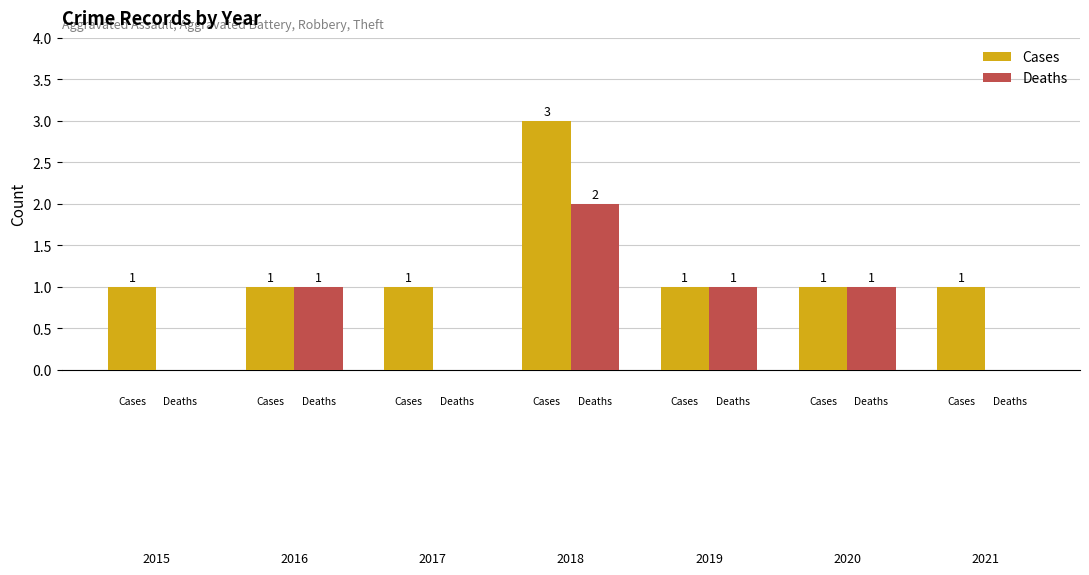

What is the highest value of the Cases series?

3